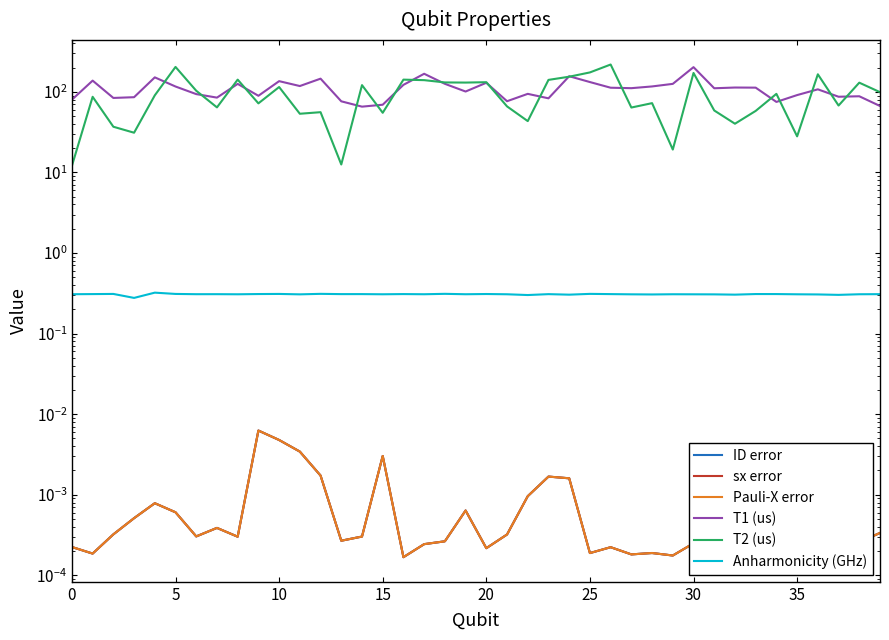

What are all the series names shown in the legend?

ID error, sx error, Pauli-X error, T1 (us), T2 (us), Anharmonicity (GHz)